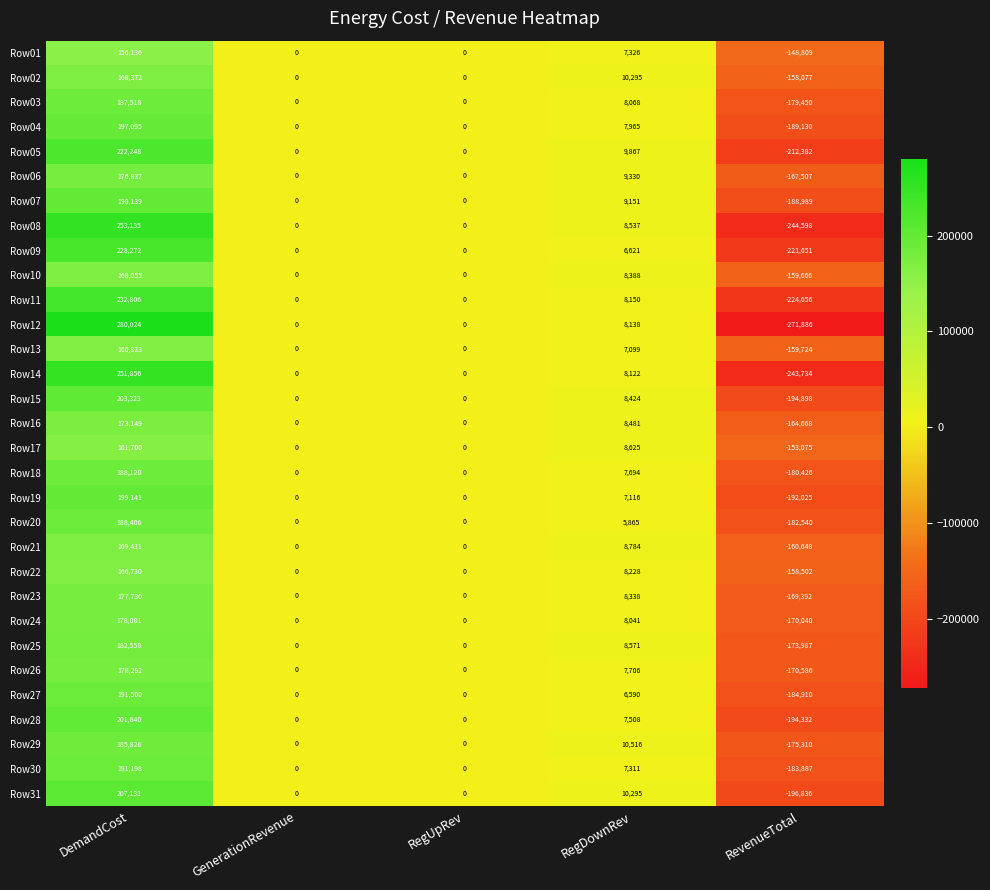

Which category has the highest value across all series?

DemandCost